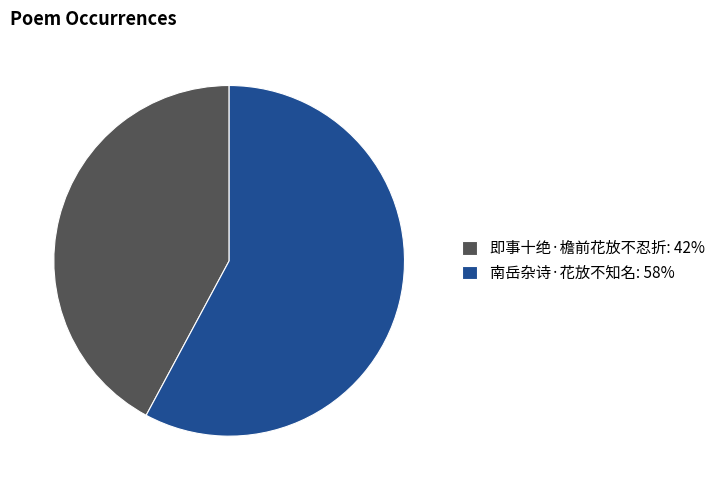

Between 即事十绝·檐前花放不忍折 and 南岳杂诗·花放不知名, which is larger?

南岳杂诗·花放不知名